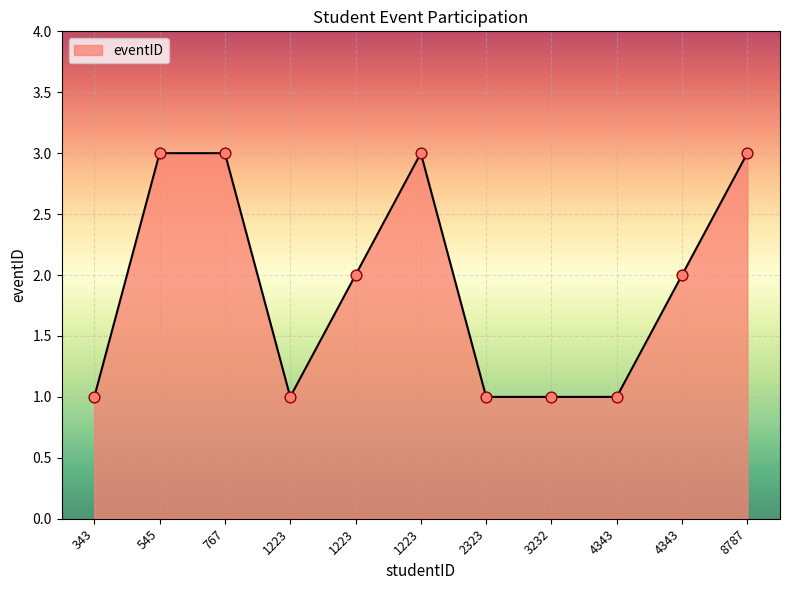

Does the chart have visible grid lines?

Yes